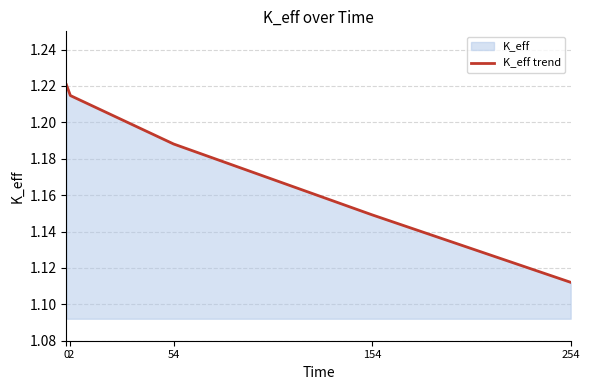

The value at 0 is 0.7. True or false?

False